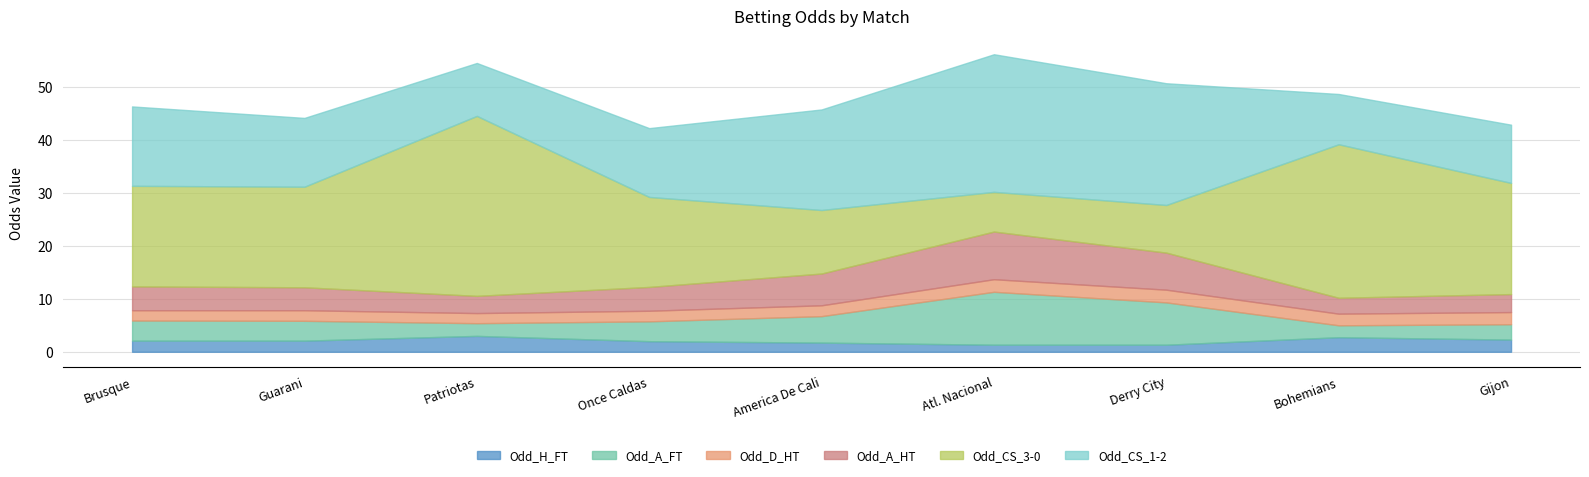

What is the sum of the Odd_D_HT values at Bohemians and Gijon?

4.5